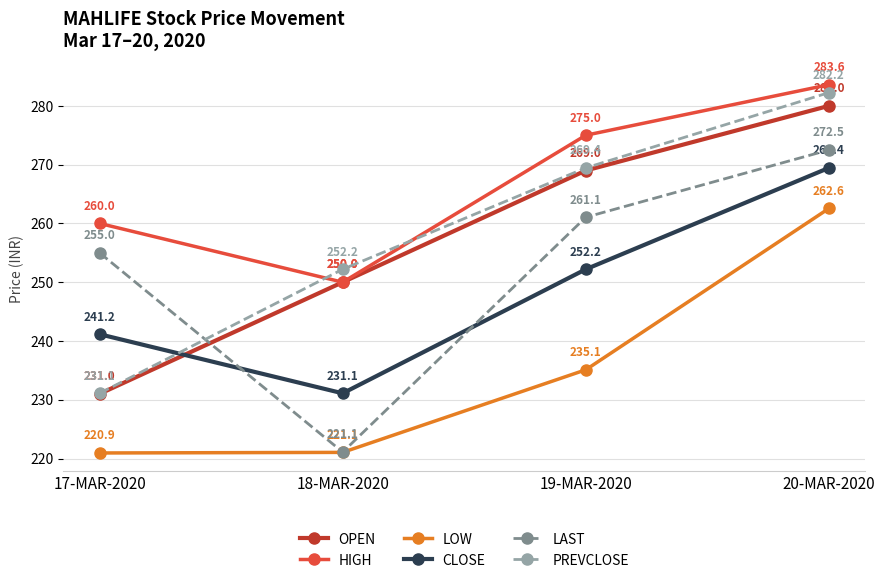

What value does the LOW series have at 19-MAR-2020?

235.1